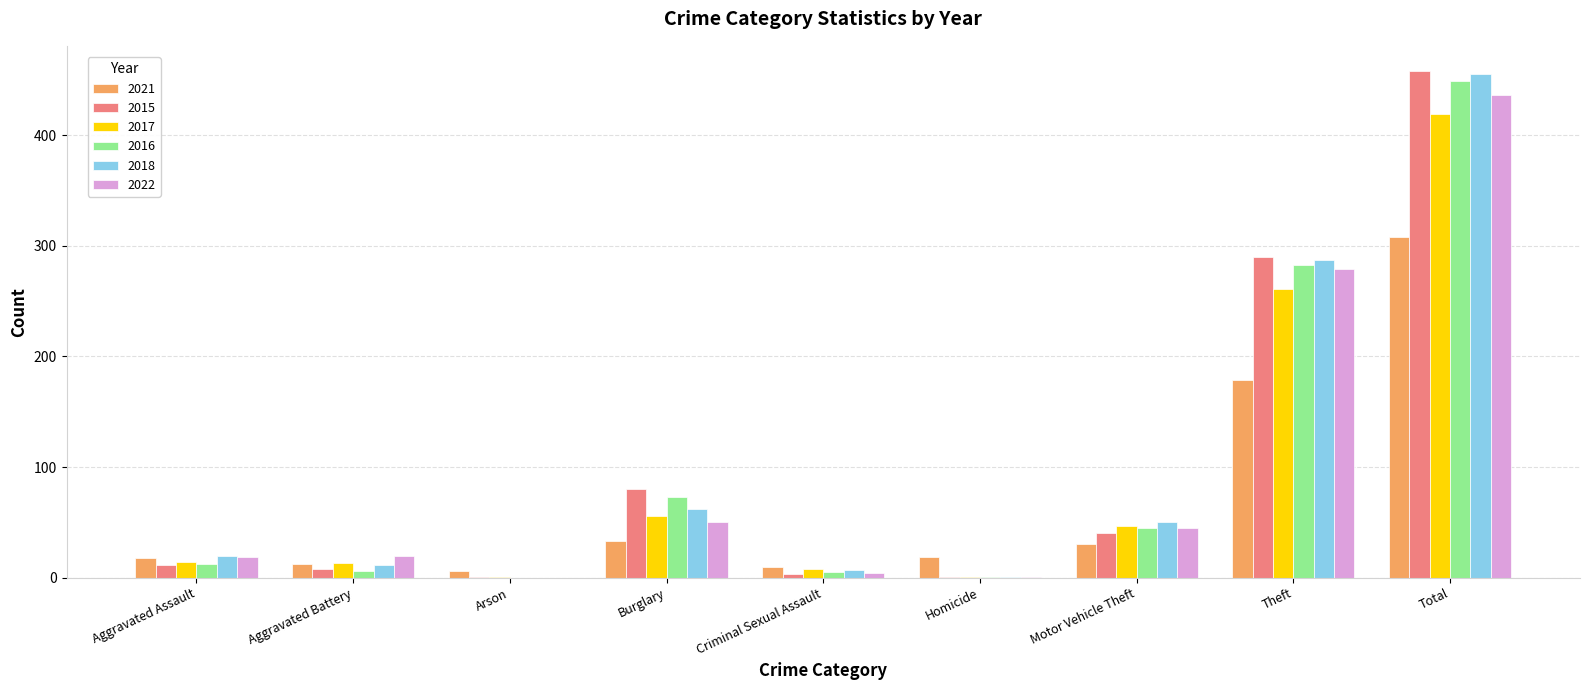

What is the greatest value displayed?

458